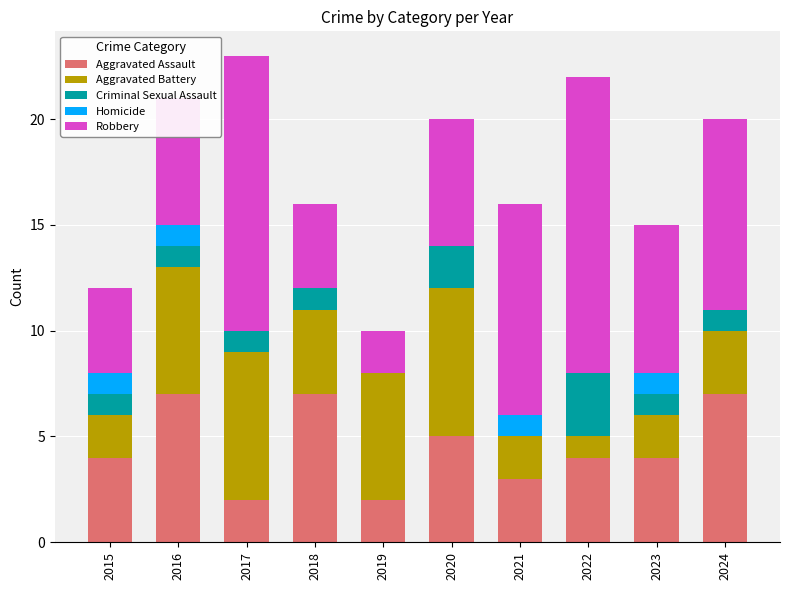

What is the total value across all series at 2019?

10